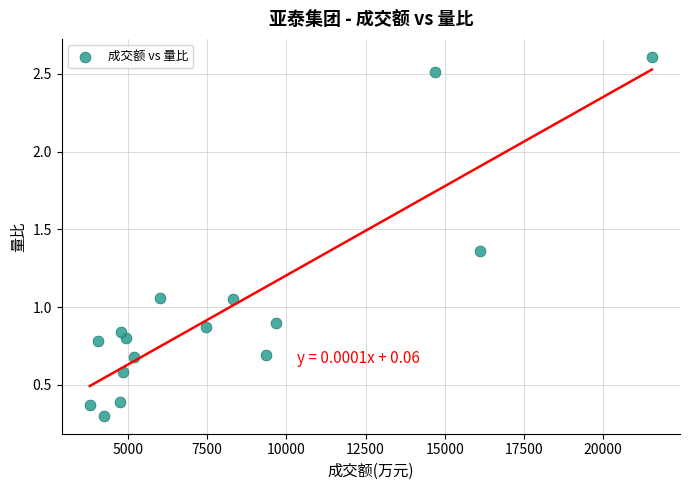

What is the range of Y values (max minus min)?

2.3